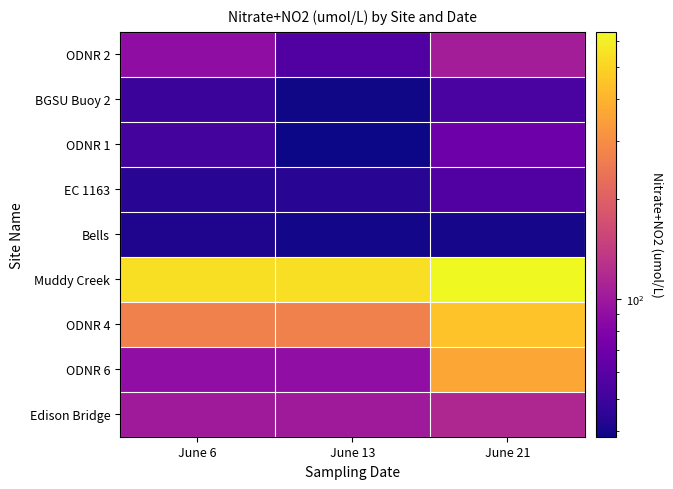

Rank the series by their maximum value, from highest to lowest.

Muddy Creek, ODNR 4, ODNR 6, Edison Bridge, ODNR 2, ODNR 1, EC 1163, BGSU Buoy 2, Bells